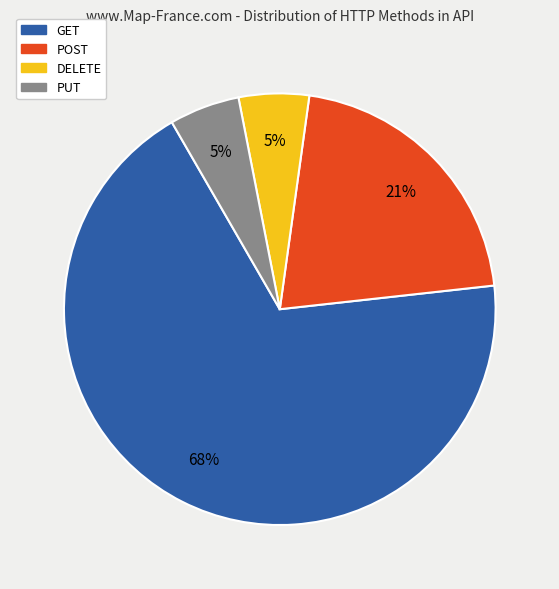

To the nearest percent, what percentage of the pie is PUT?

5%